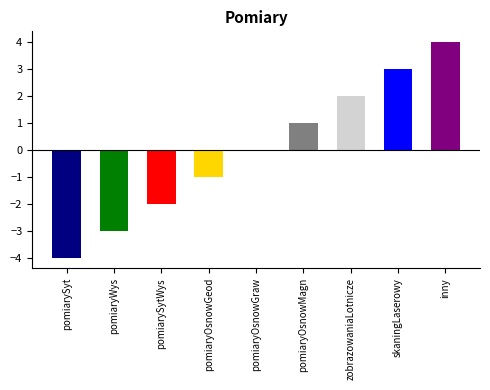

How many data points does each series have?

9